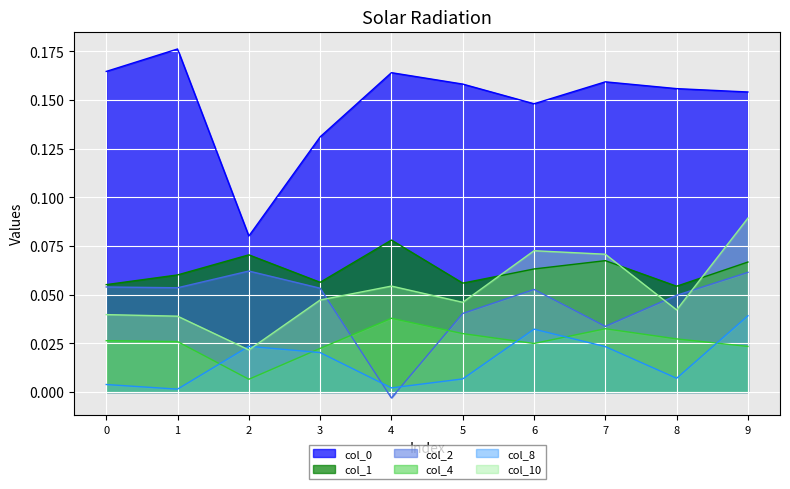

Where is the first local maximum for col_10?

4